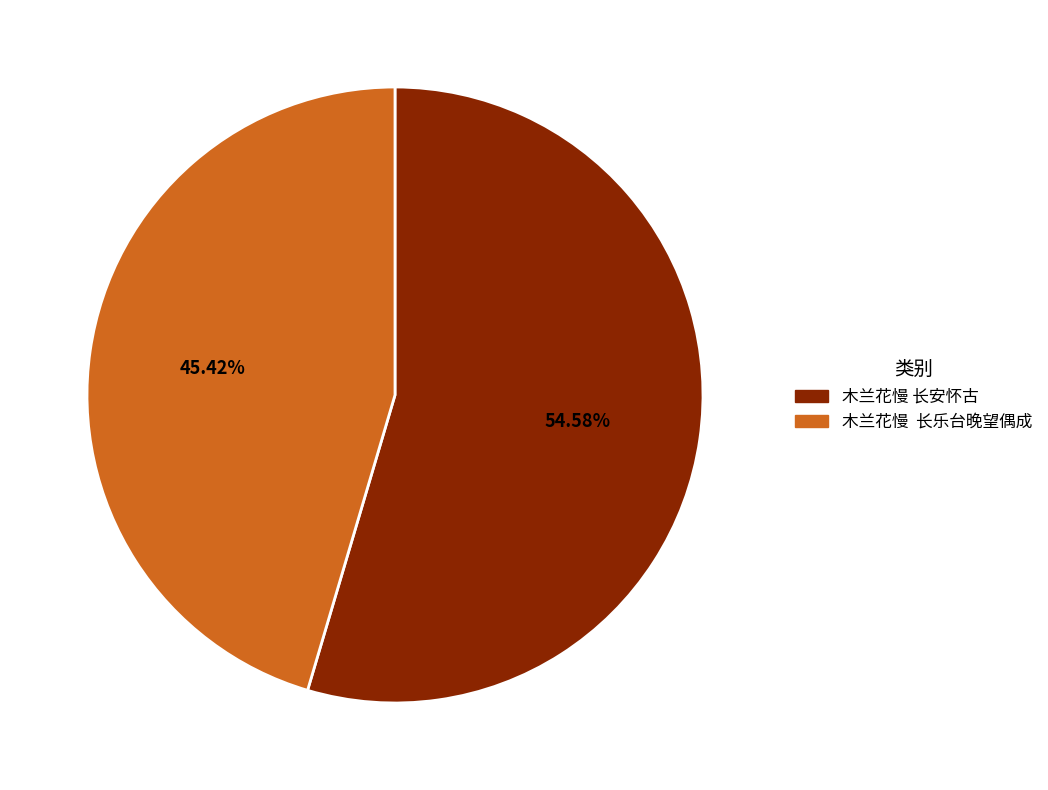

Is there a majority slice in this chart?

Yes